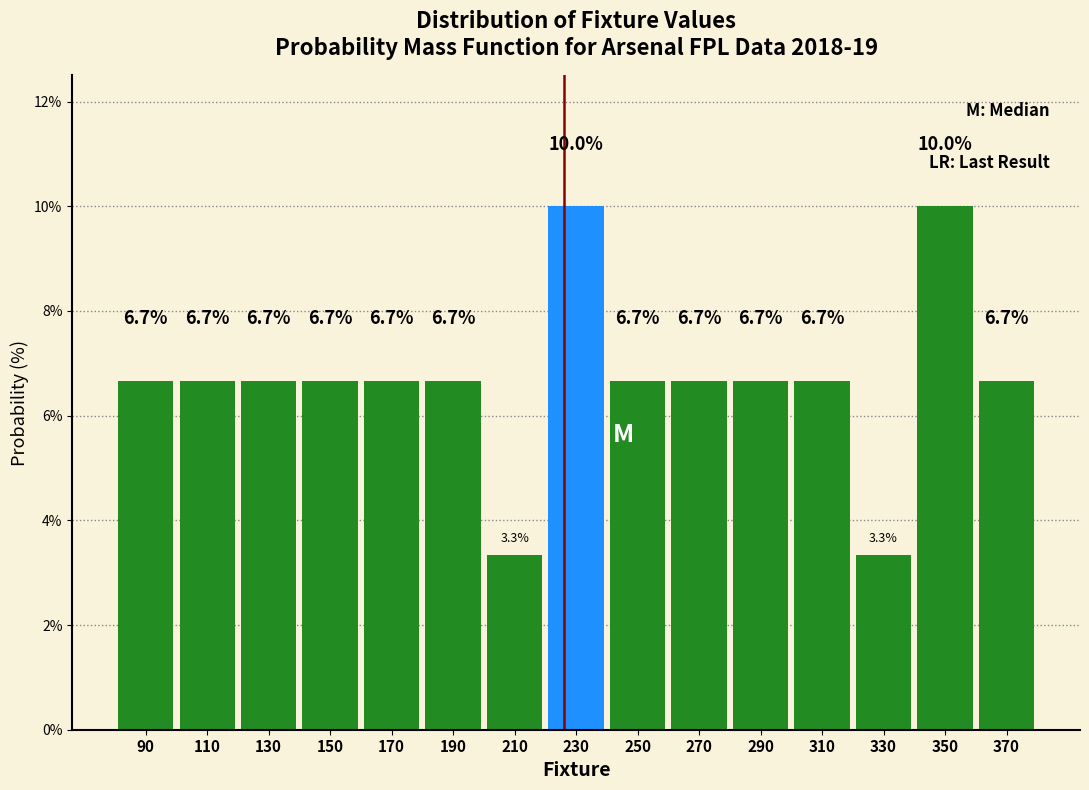

Reading left to right, list every bar in this chart as the range it spans on the x-axis followed by its height.

80 to 100: 6.7
100 to 120: 6.7
120 to 140: 6.7
140 to 160: 6.7
160 to 180: 6.7
180 to 200: 6.7
200 to 220: 3.3
220 to 240: 10.0
240 to 260: 6.7
260 to 280: 6.7
280 to 300: 6.7
300 to 320: 6.7
320 to 340: 3.3
340 to 360: 10.0
360 to 380: 6.7